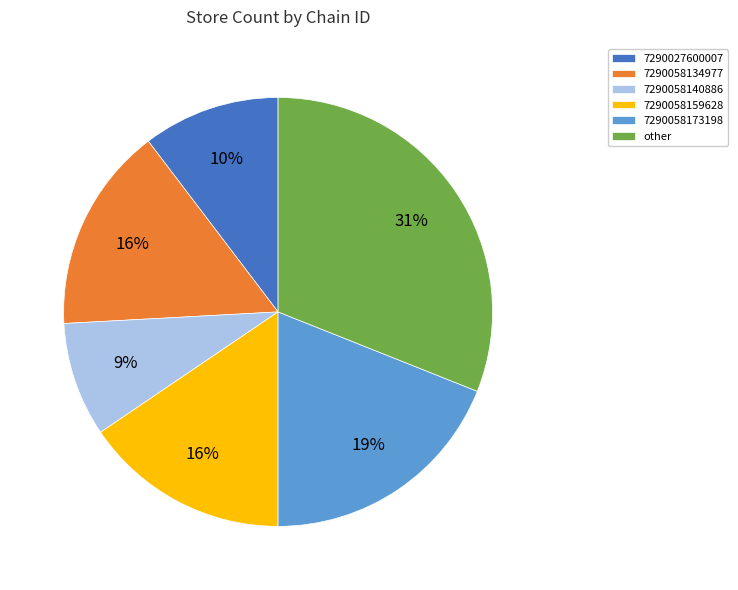

What is the ratio of the value at 7290027600007 to the value at other?

0.3